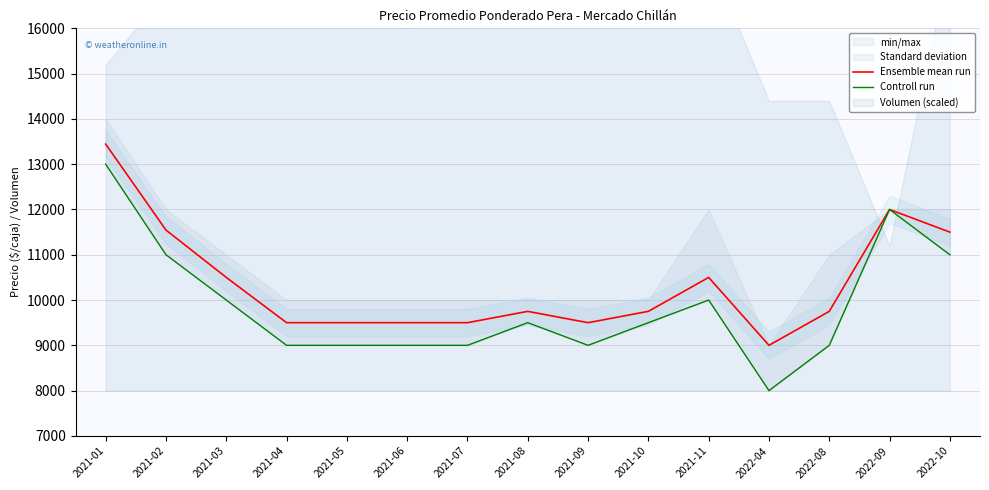

In Controll run, how many points are higher than both neighbors (excluding endpoints)?

3